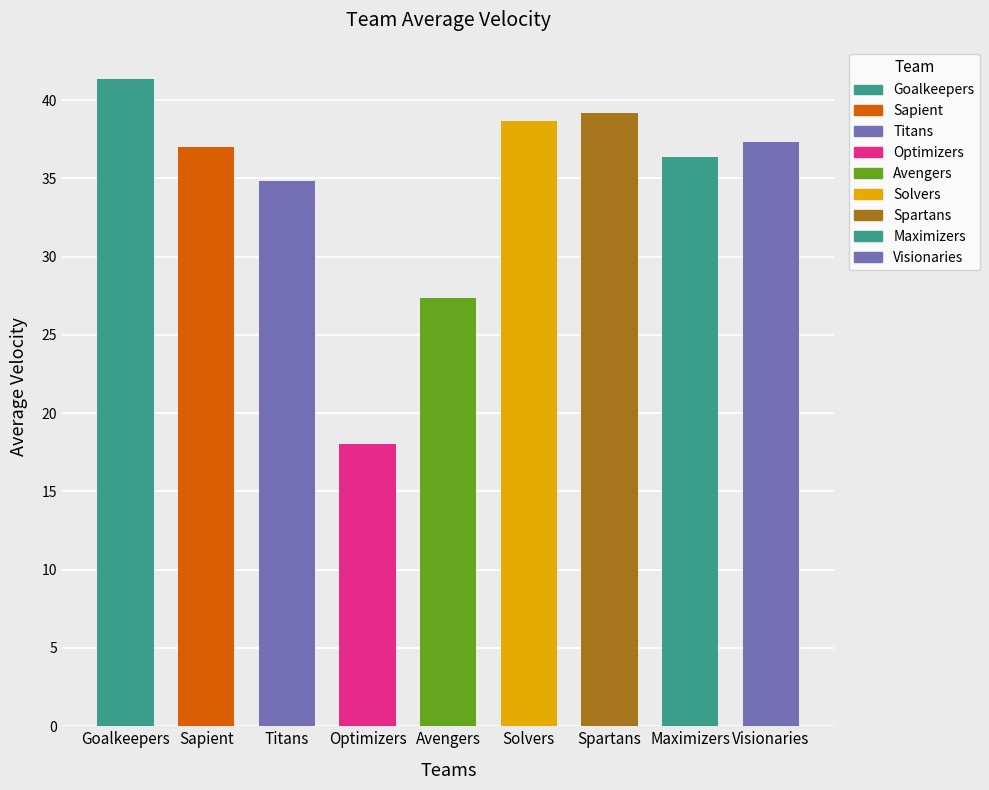

What is the change in value from Goalkeepers to Sapient?

-4.3